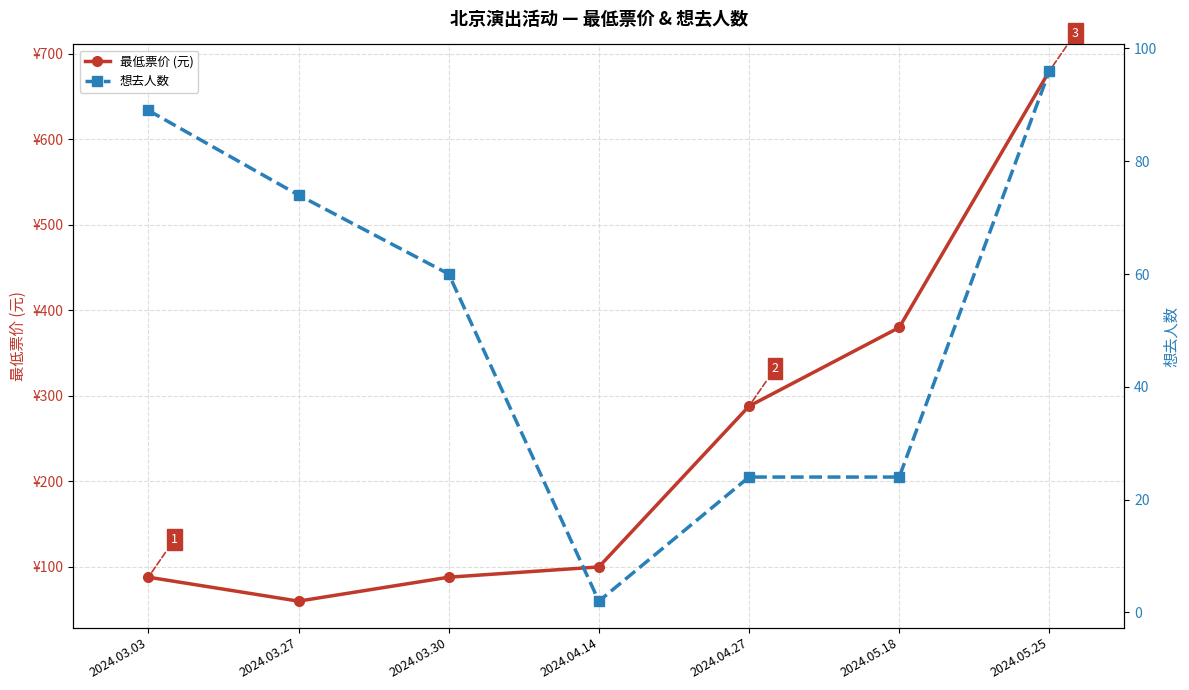

True or false: 最低票价 (元) and 想去人数 intersect in this chart.

True